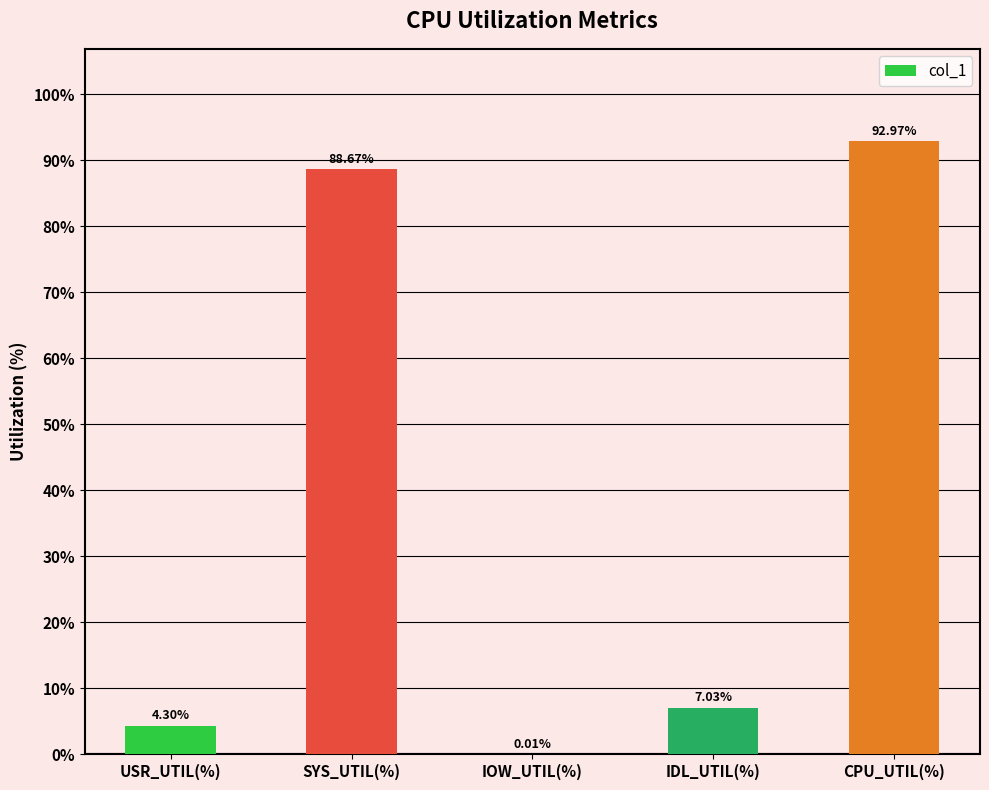

Which category has the highest value across all series?

CPU_UTIL(%)